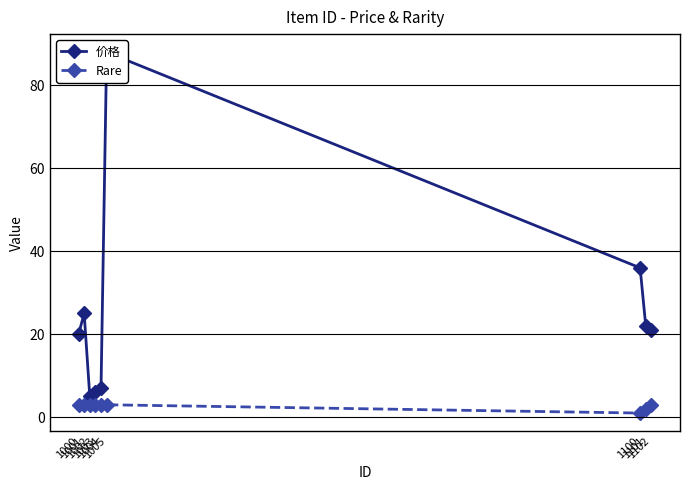

What is the sum of the 价格 values at 1100 and 1001?

61